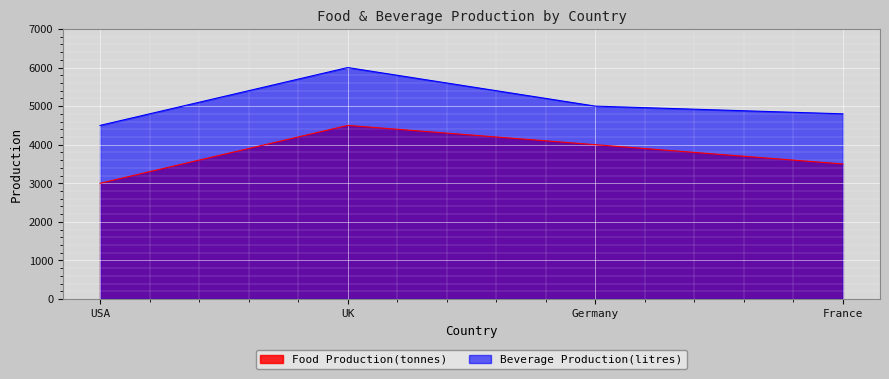

True or false: Food Production(tonnes) and Beverage Production(litres) cross at least once.

False